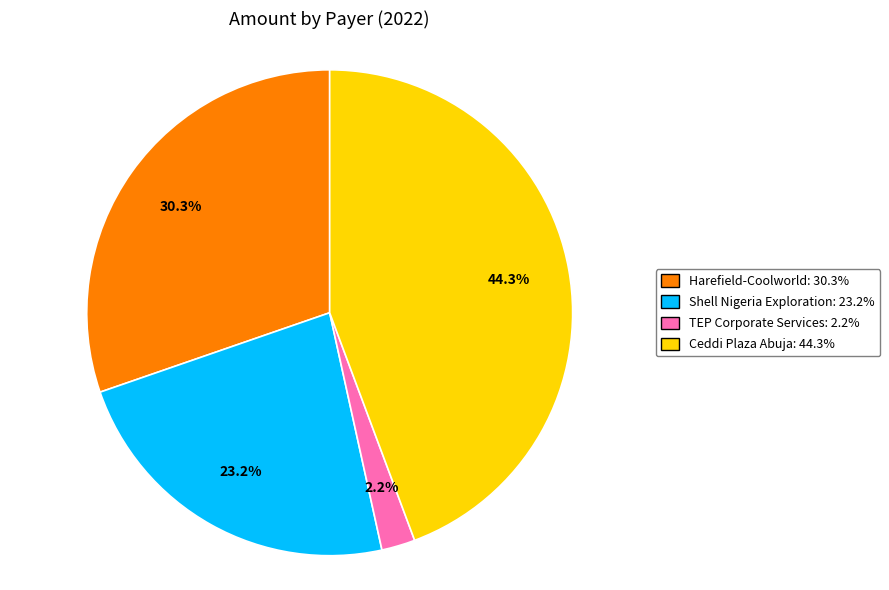

Rank the categories by value from highest to lowest.

Ceddi Plaza Abuja, Harefield-Coolworld, Shell Nigeria Exploration, TEP Corporate Services